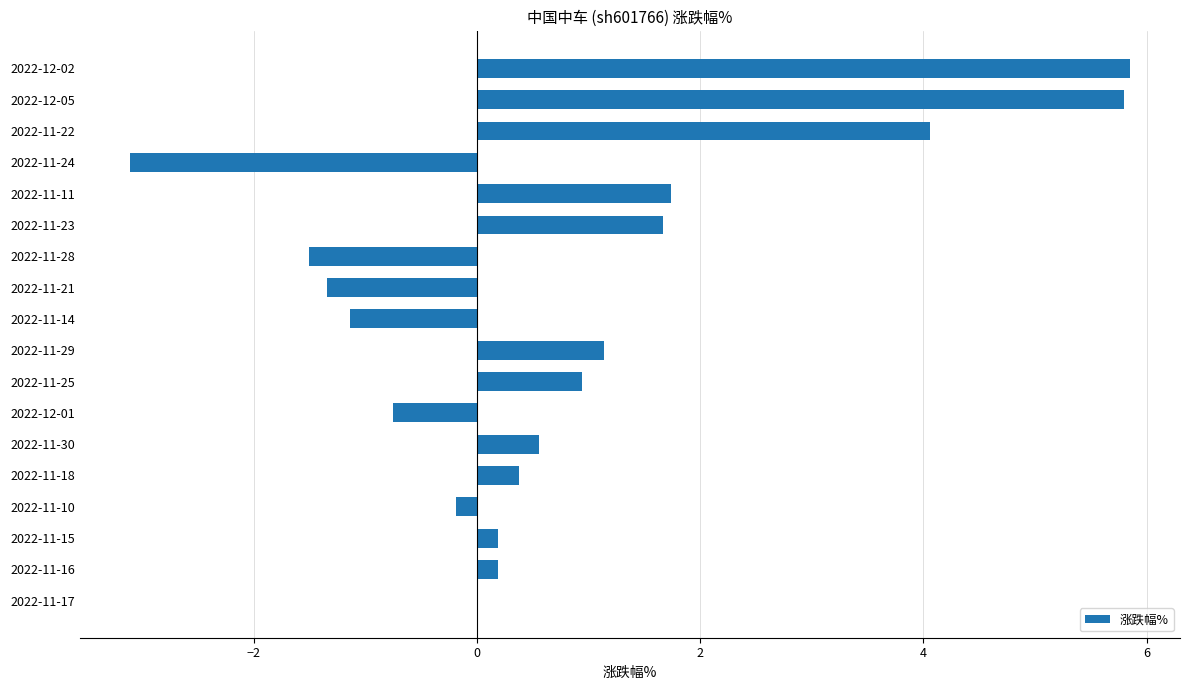

What is the change in value from 2022-11-18 to 2022-12-05?

+5.4